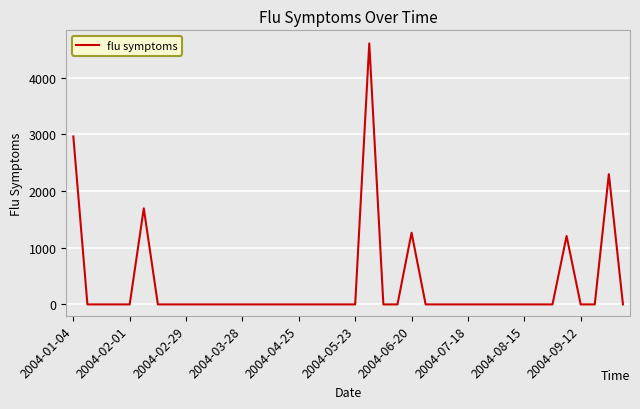

What is the difference between the maximum and second lowest values?

4605.8